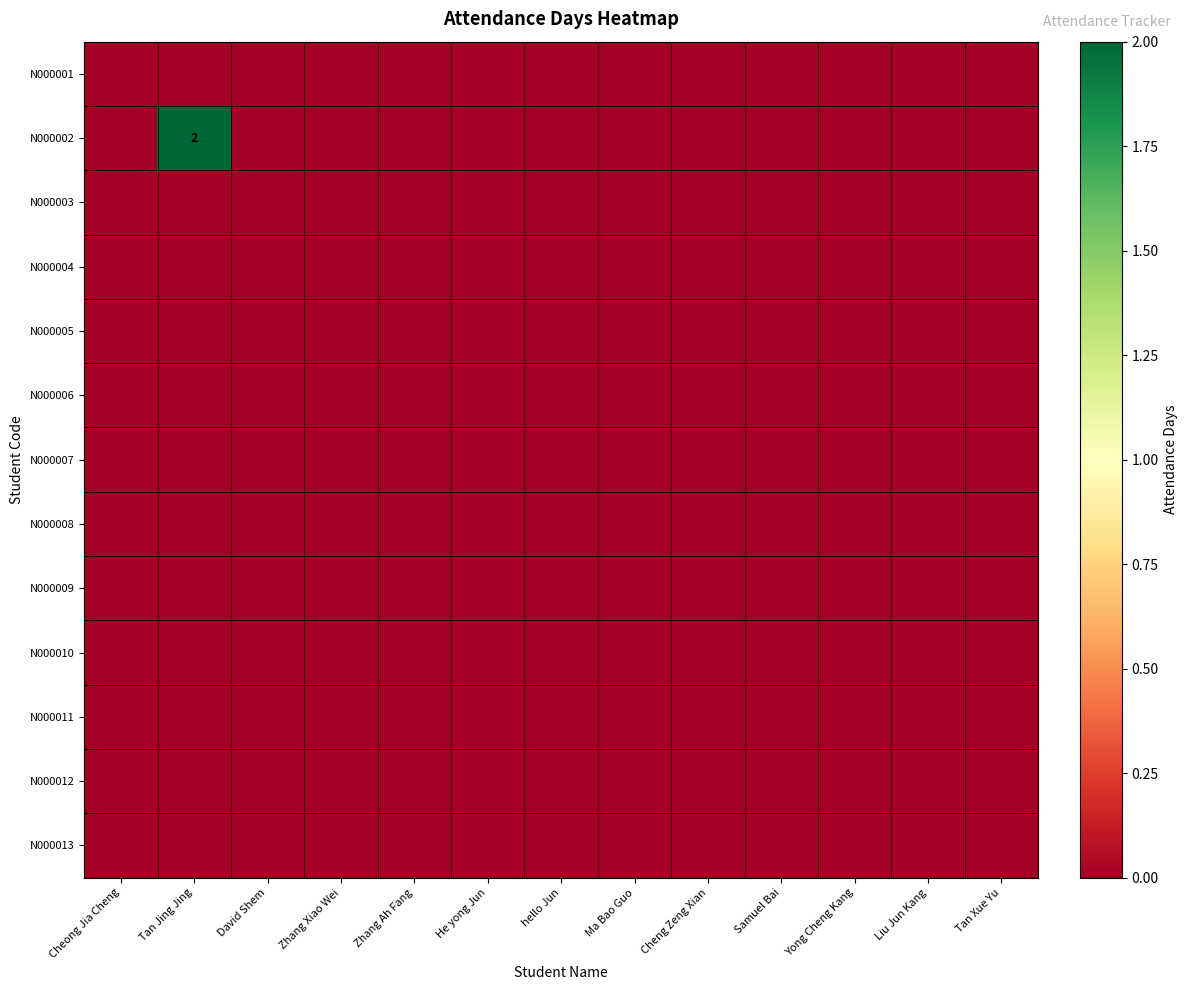

Rank the series by their maximum value, from highest to lowest.

N000002, N000001, N000003, N000004, N000005, N000006, N000007, N000008, N000009, N000010, N000011, N000012, N000013